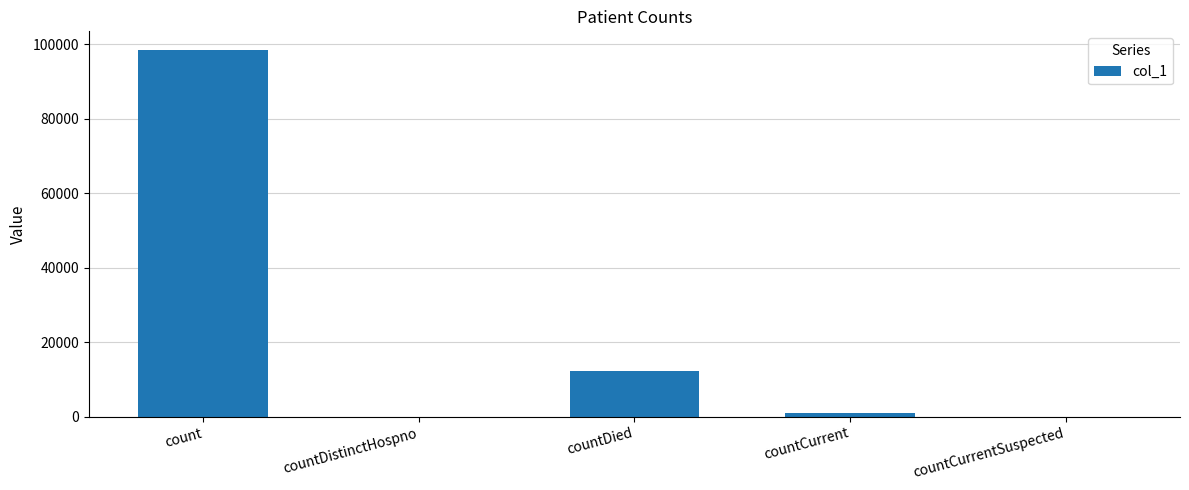

What is the greatest value displayed?

98511